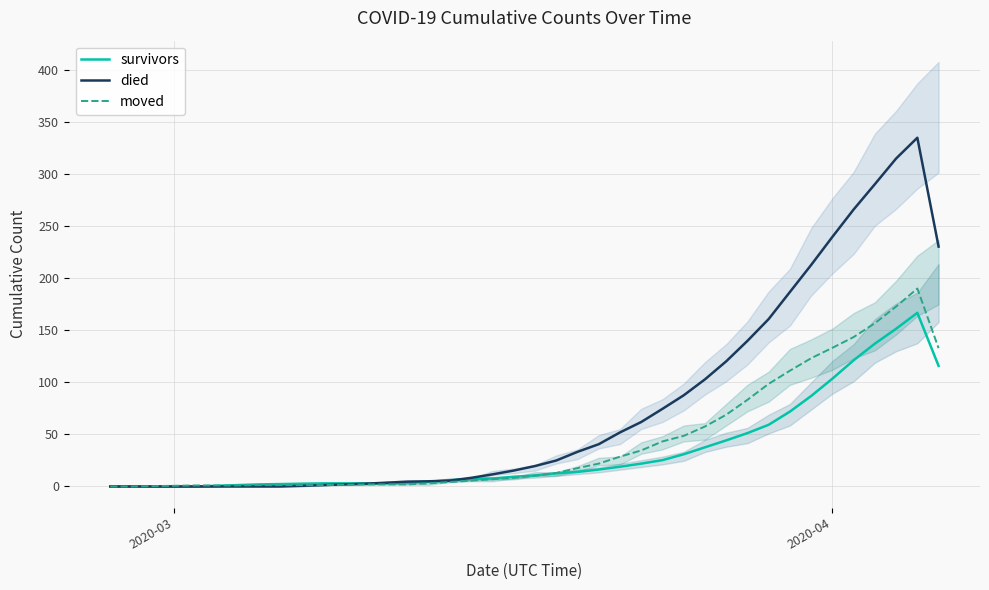

List the series in order of their peak value, lowest first.

survivors, moved, died